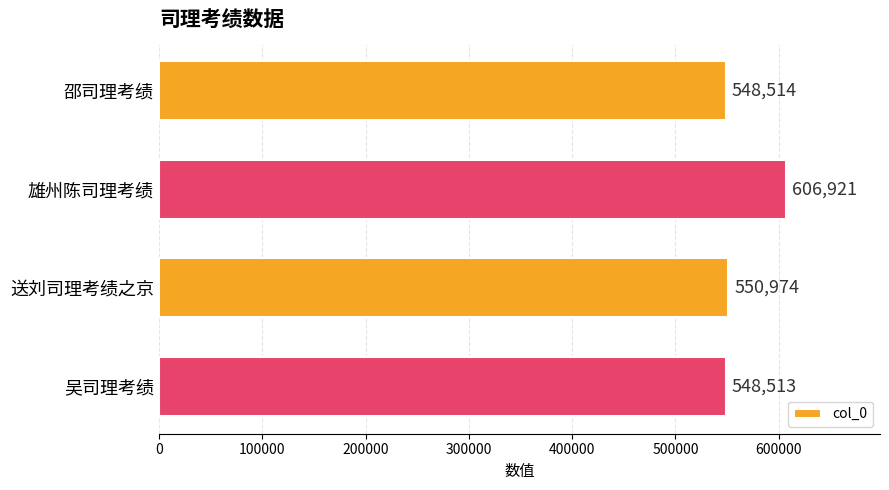

Rank the categories by value from lowest to highest.

吴司理考绩, 邵司理考绩, 送刘司理考绩之京, 雄州陈司理考绩